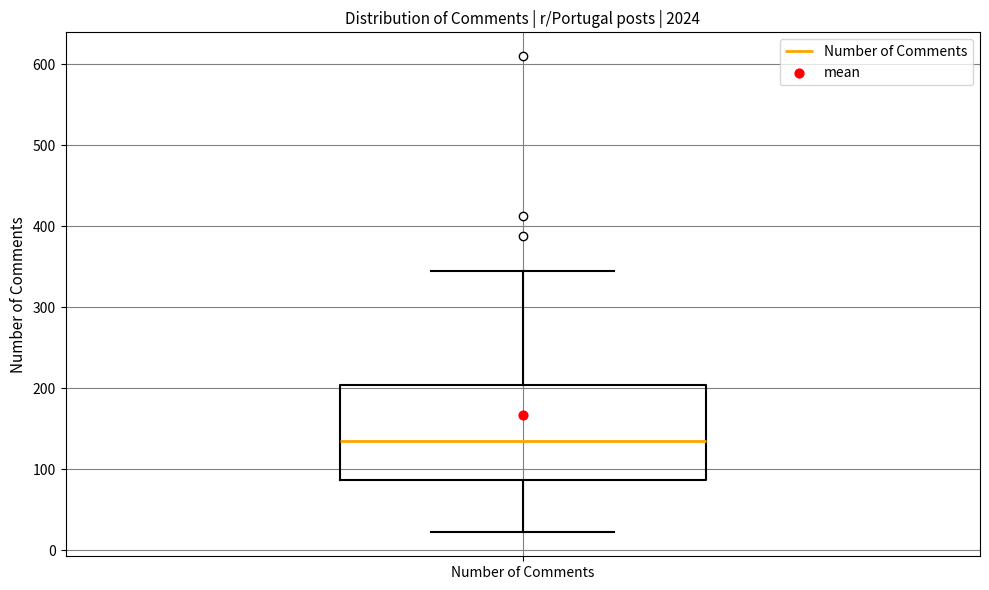

Read this box plot against the y-axis: the position of the median line, the range covered by the box, and the ends of both whiskers. The values are not printed on the chart, so give them approximately, as read against the axis.

median 140, box 90 to 200, whiskers 20 to 350